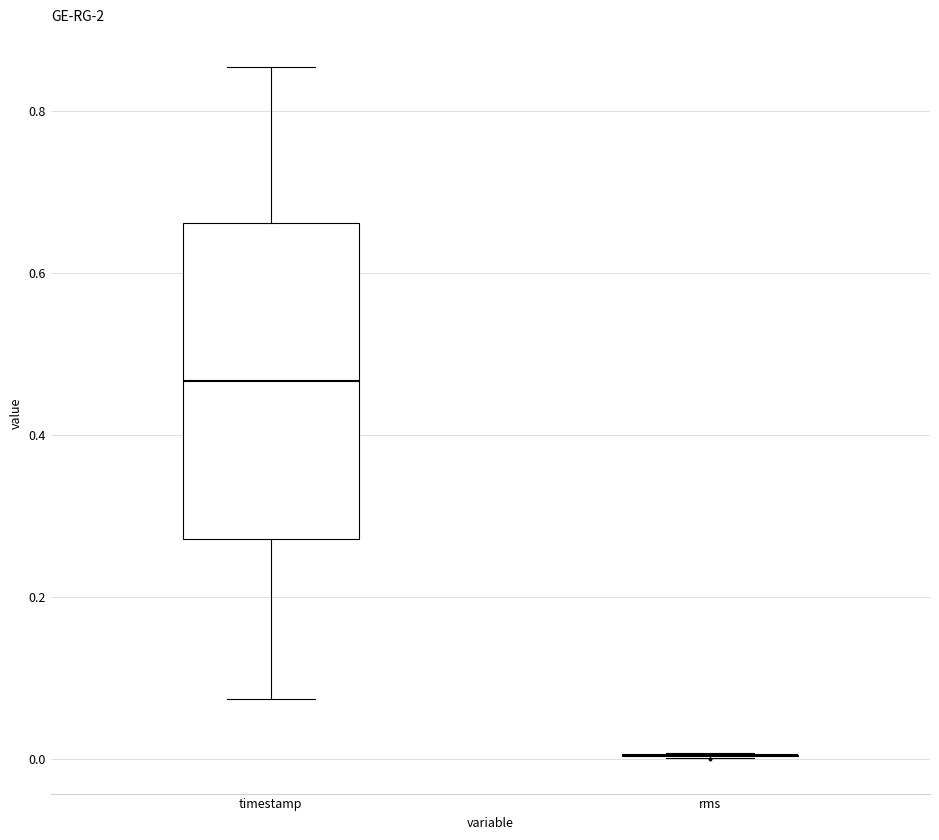

Comparing the boxes themselves (not the whiskers), which one is the tallest?

timestamp